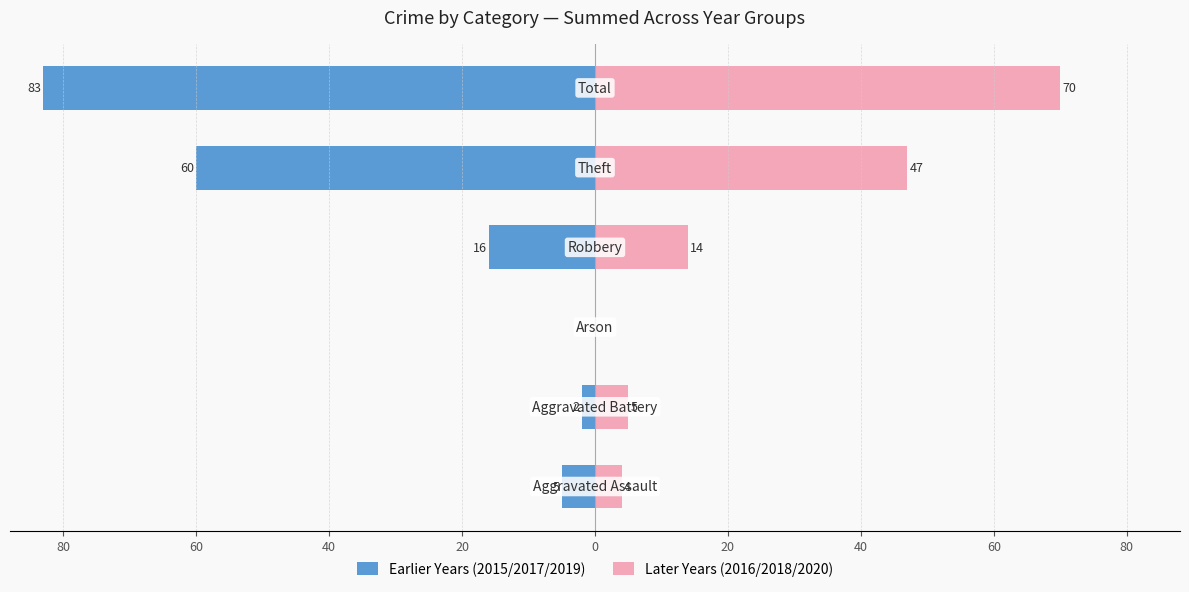

How many values in the Earlier Years (2015/2017/2019) series exceed -5?

2